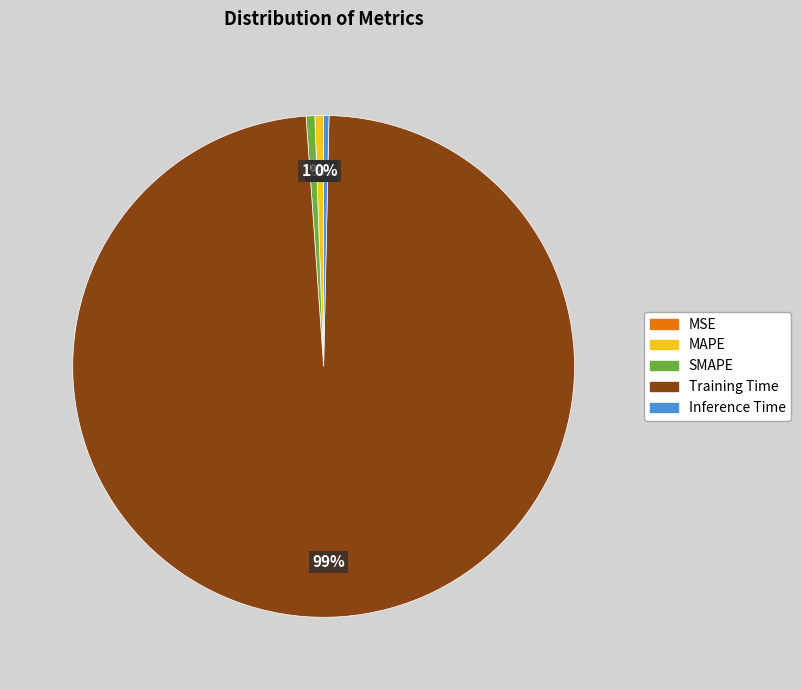

What percentage is the MAPE slice, to the nearest percent?

1%